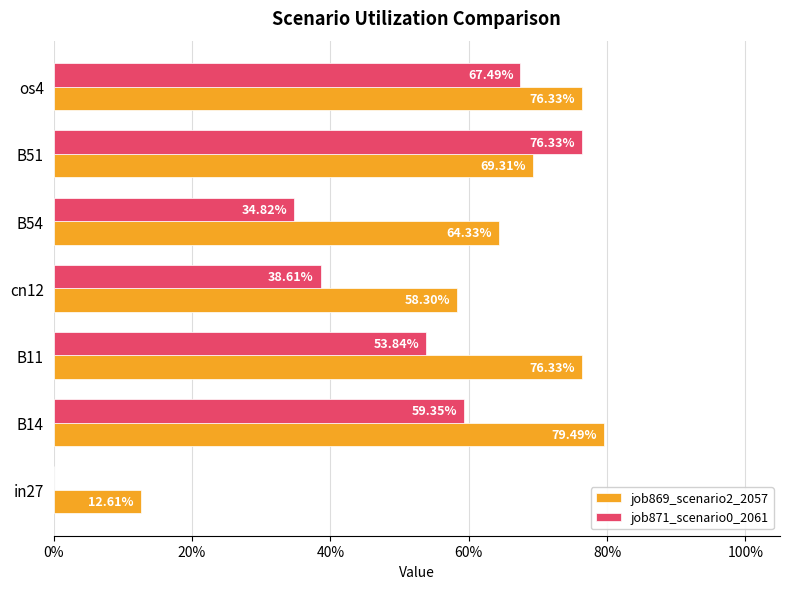

What are all the series names shown in the legend?

job869_scenario2_2057, job871_scenario0_2061